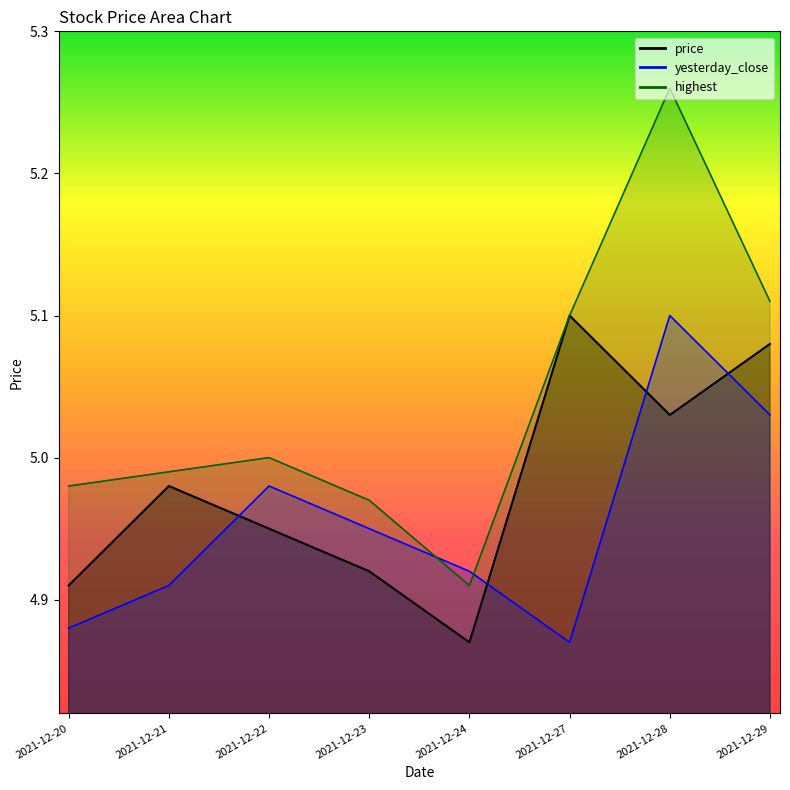

Where is highest nearest to the value 5?

2021-12-22